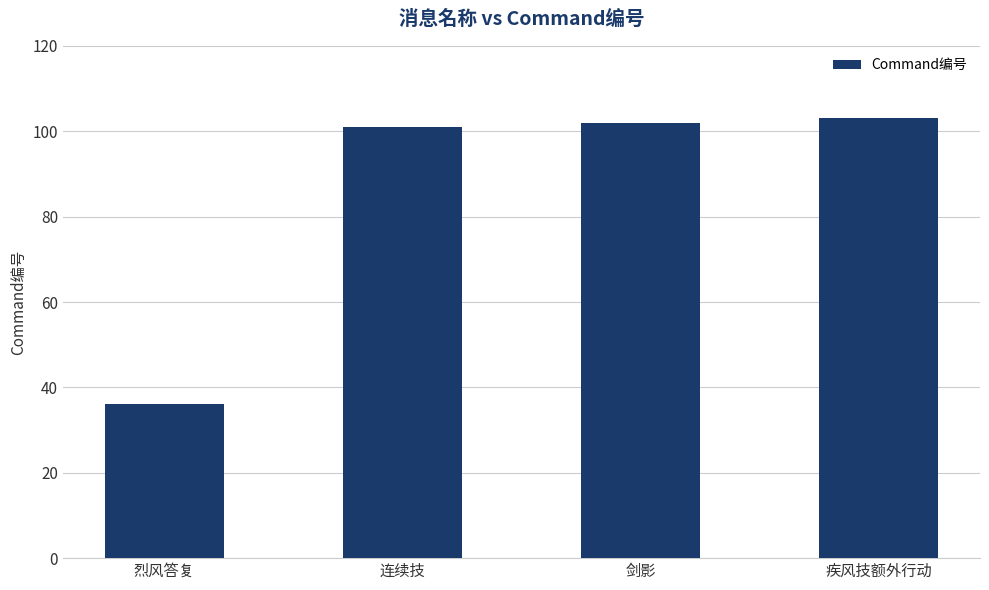

What is the minimum value shown in the chart?

36